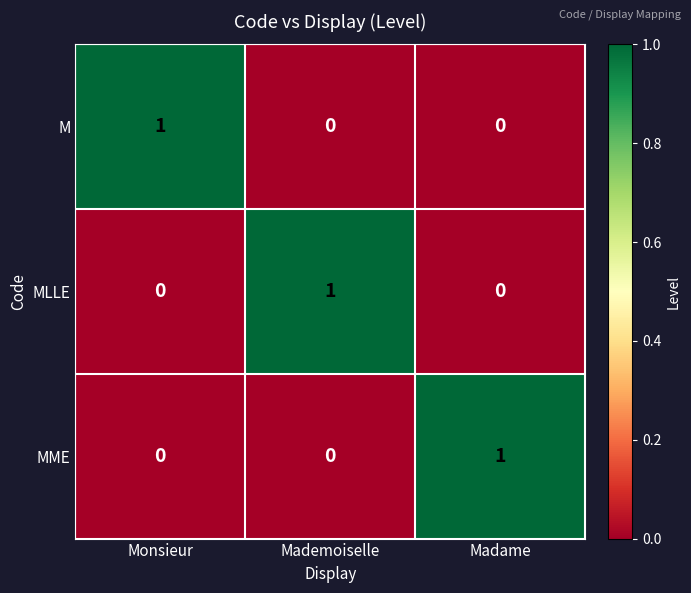

At how many categories does at least one series exceed 0?

3